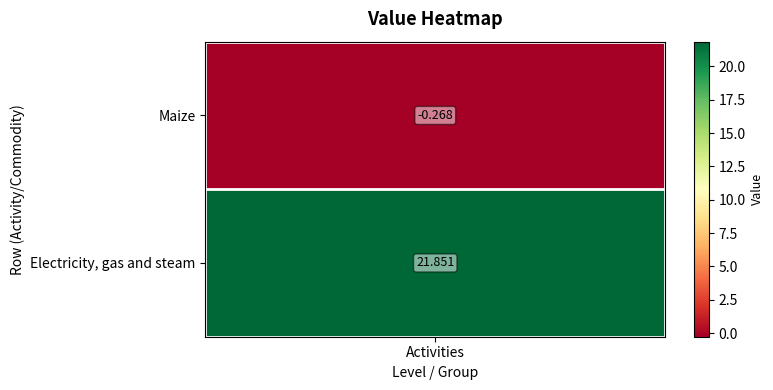

True or false: the data shows -0.2 at 0.

False